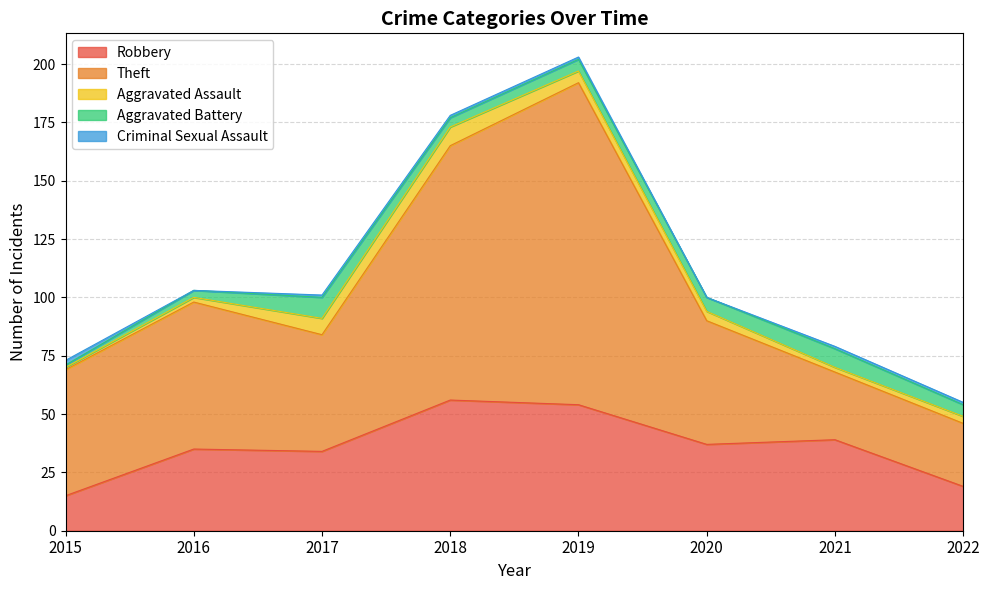

The value of Theft at 2019 is 138. True or false?

True